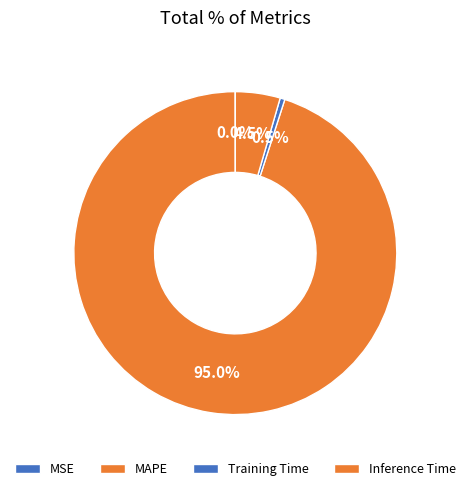

To the nearest percent, what is the difference between the MSE and MAPE slice percentages?

95%